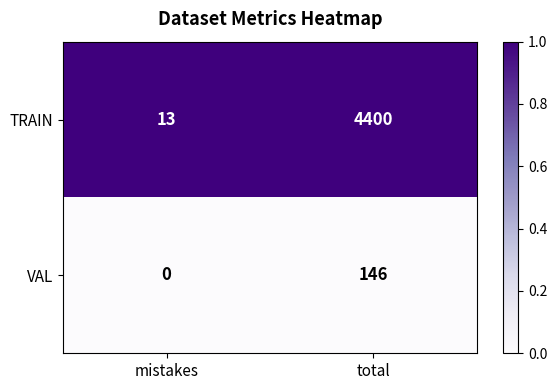

Which series has the largest total across all categories?

TRAIN